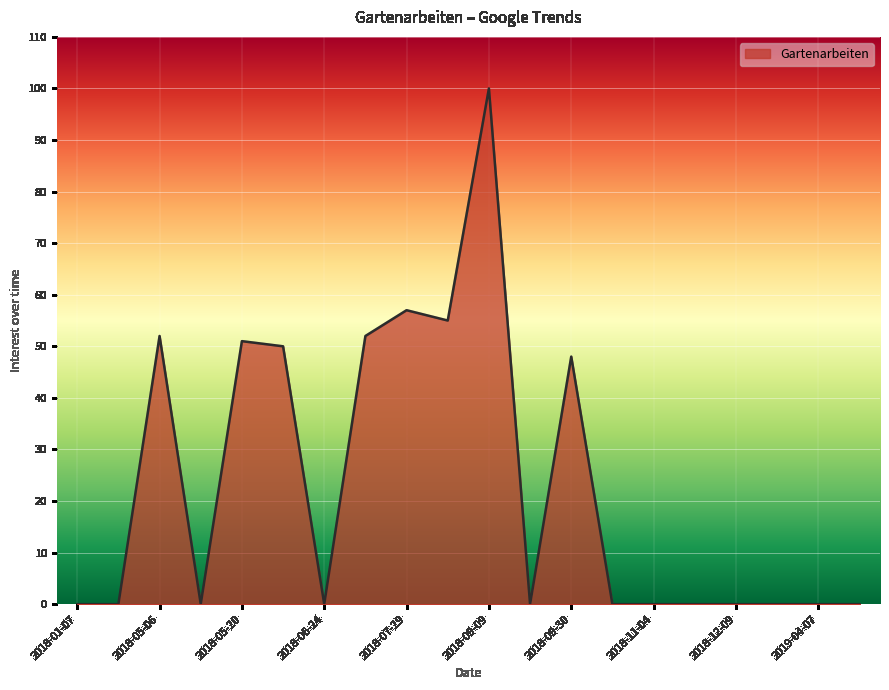

What is the greatest value displayed?

100